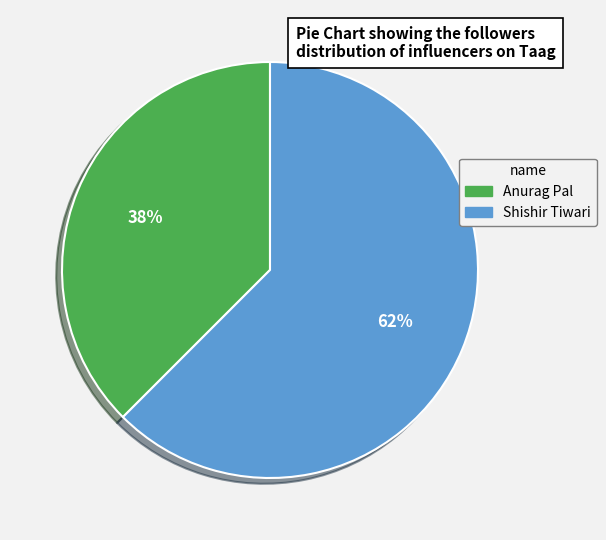

Is it true that Anurag Pal is 38% of the pie?

True